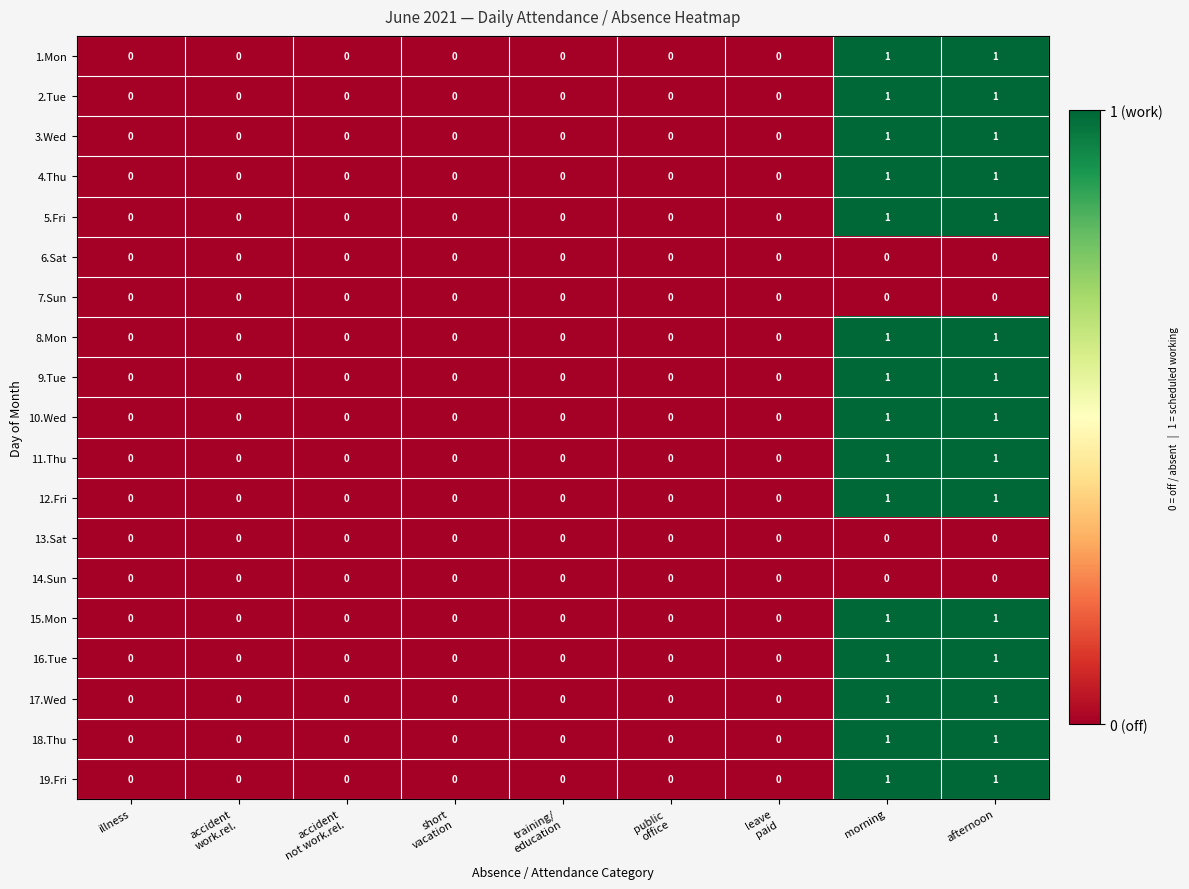

Count the 11.Thu values in the range 0 to 1.

9